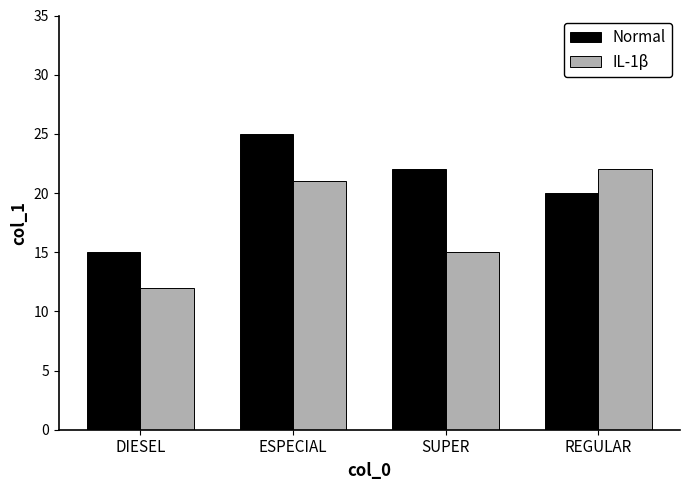

What is the value of the IL-1β bar at the 1st from the left?

12